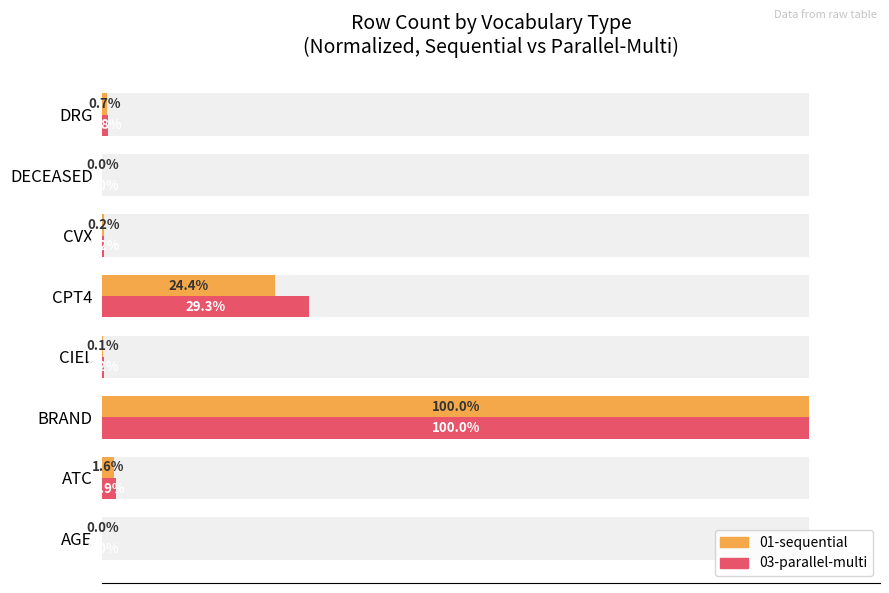

Which series has the largest range (max minus min)?

Sequential (01)